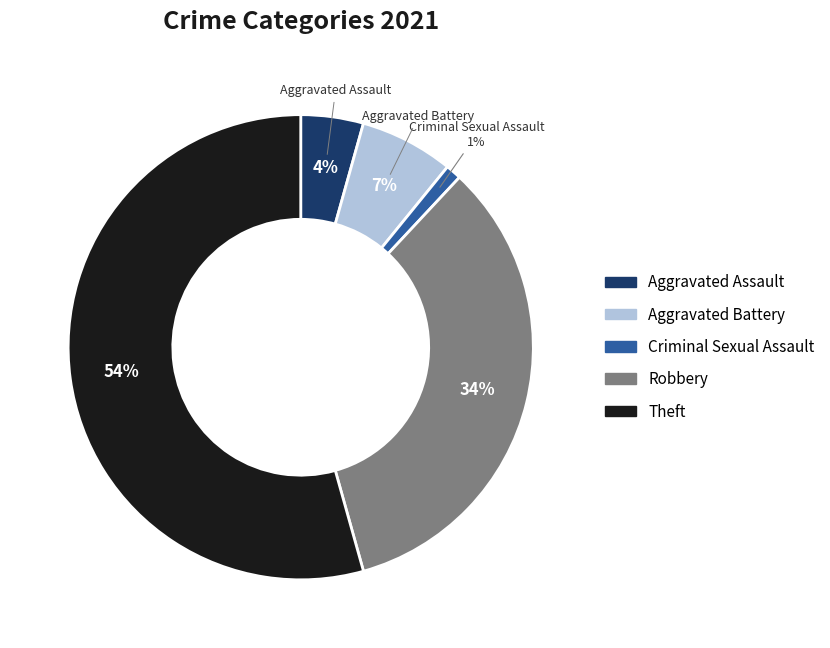

Which slice is the smallest?

Criminal Sexual Assault